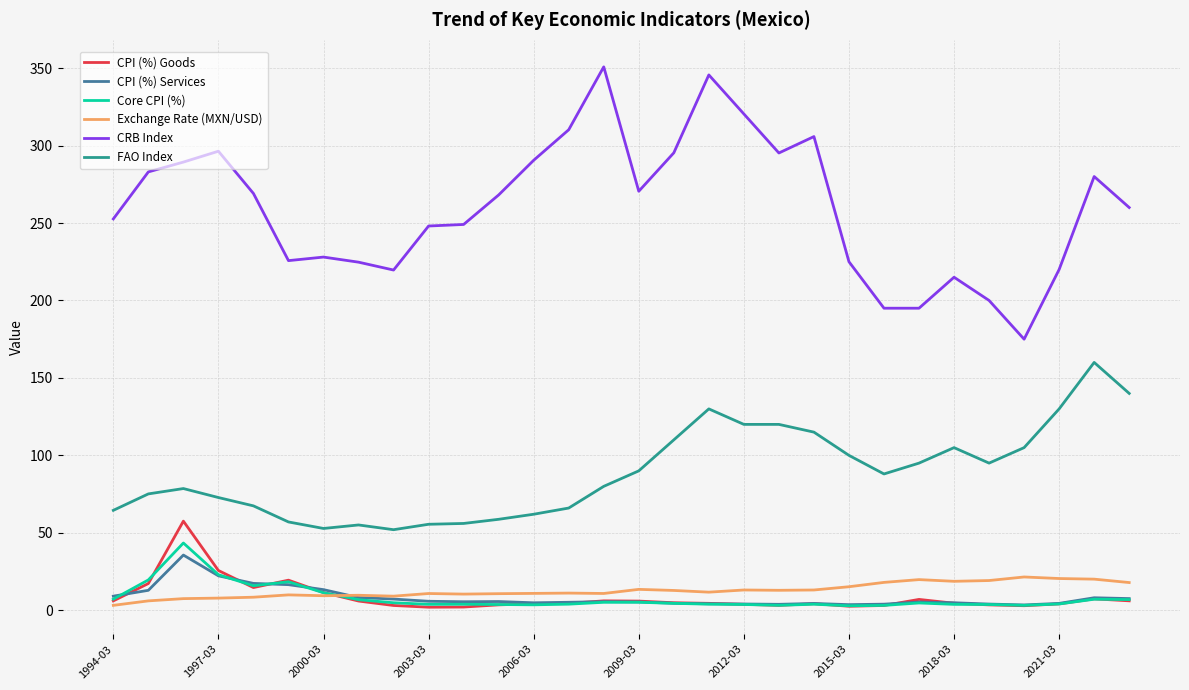

What is the maximum value shown in the chart?

350.8